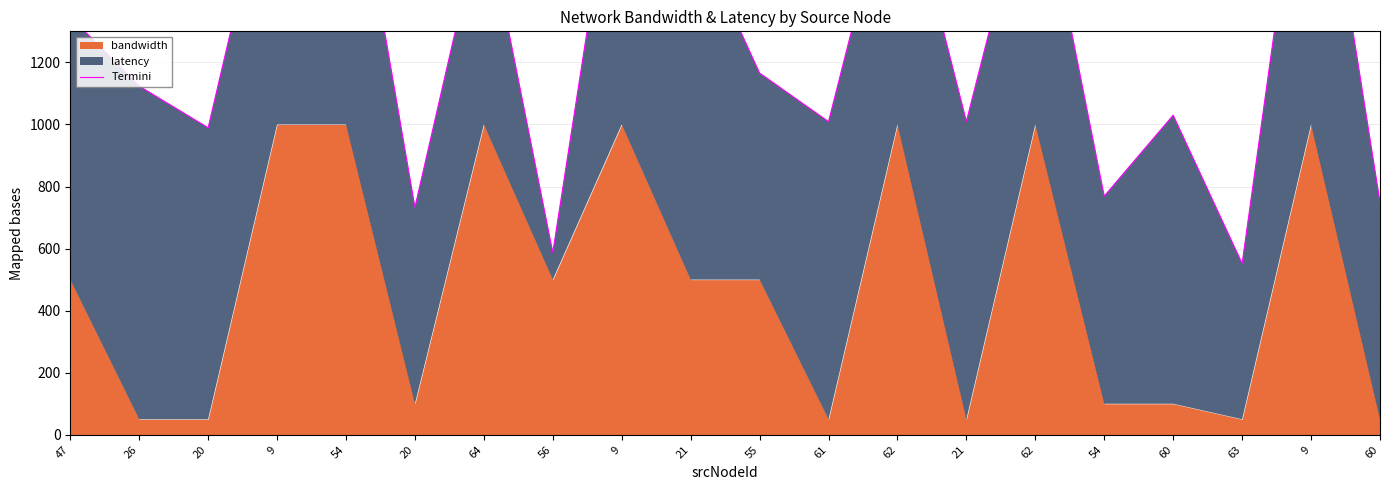

Where is the first local minimum?

20